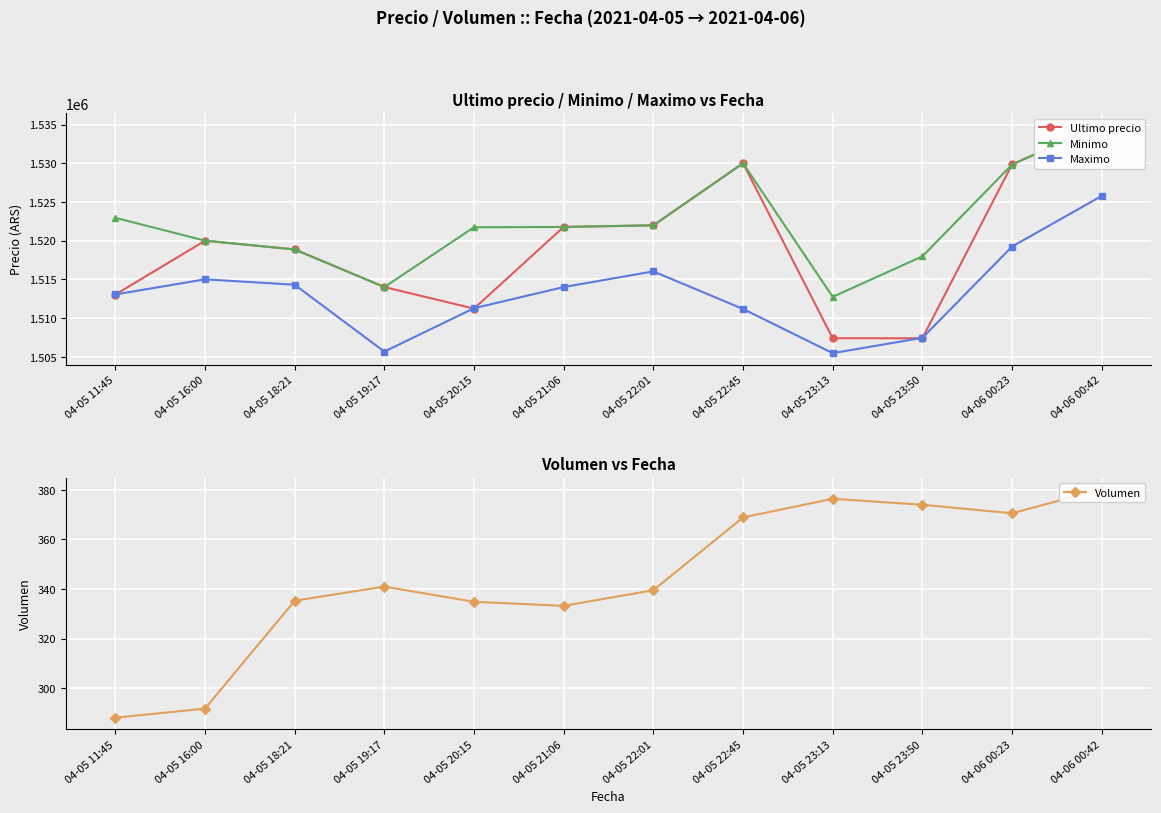

Reading right to left, transcribe all the data shown in this chart.

Ultimo precio: 04-06 00:42=1534999.0	04-06 00:23=1529848.0	04-05 23:50=1507384.0	04-05 23:13=1507383.0	04-05 22:45=1530000.0	04-05 22:01=1521979.0	04-05 21:06=1521771.0	04-05 20:15=1511215.0	04-05 19:17=1514000.0	04-05 18:21=1518870.0	04-05 16:00=1519985.0	04-05 11:45=1513030.0
Minimo: 04-06 00:42=1534992.0	04-06 00:23=1529825.0	04-05 23:50=1517969.0	04-05 23:13=1512733.0	04-05 22:45=1529996.0	04-05 22:01=1521979.0	04-05 21:06=1521768.0	04-05 20:15=1521730.0	04-05 19:17=1514000.0	04-05 18:21=1518858.0	04-05 16:00=1520000.0	04-05 11:45=1522946.0
Maximo: 04-06 00:42=1525775.0	04-06 00:23=1519231.0	04-05 23:50=1507435.0	04-05 23:13=1505462.0	04-05 22:45=1511170.0	04-05 22:01=1516025.0	04-05 21:06=1514000.0	04-05 20:15=1511266.0	04-05 19:17=1505658.0	04-05 18:21=1514300.0	04-05 16:00=1515000.0	04-05 11:45=1513045.0
Volumen: 04-06 00:42=380.3	04-06 00:23=370.6	04-05 23:50=374.0	04-05 23:13=376.4	04-05 22:45=368.9	04-05 22:01=339.5	04-05 21:06=333.2	04-05 20:15=334.9	04-05 19:17=341.0	04-05 18:21=335.3	04-05 16:00=291.8	04-05 11:45=288.1